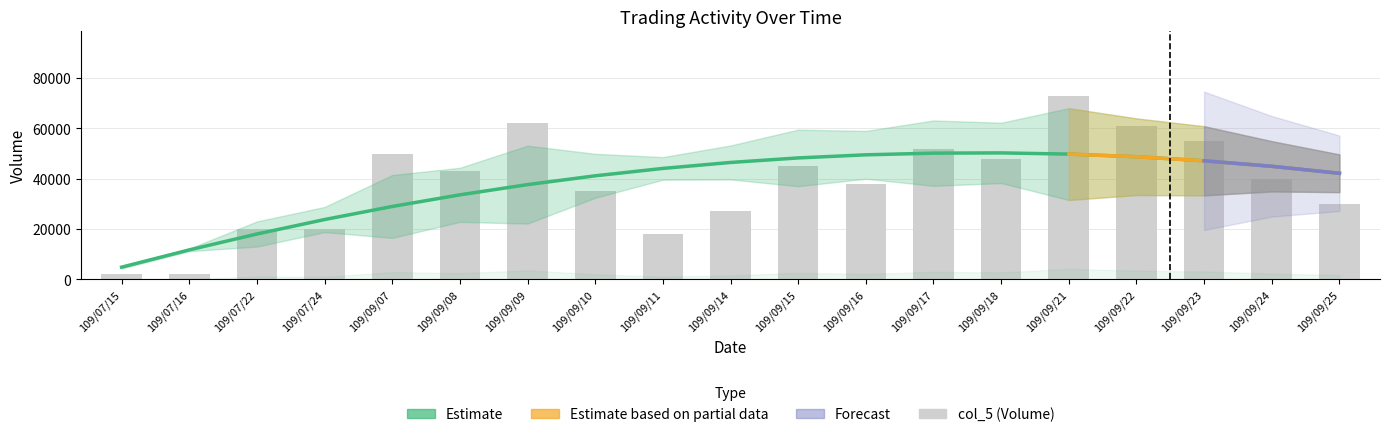

Which category has the lowest value in the col_6 (Value) series?

109/07/16